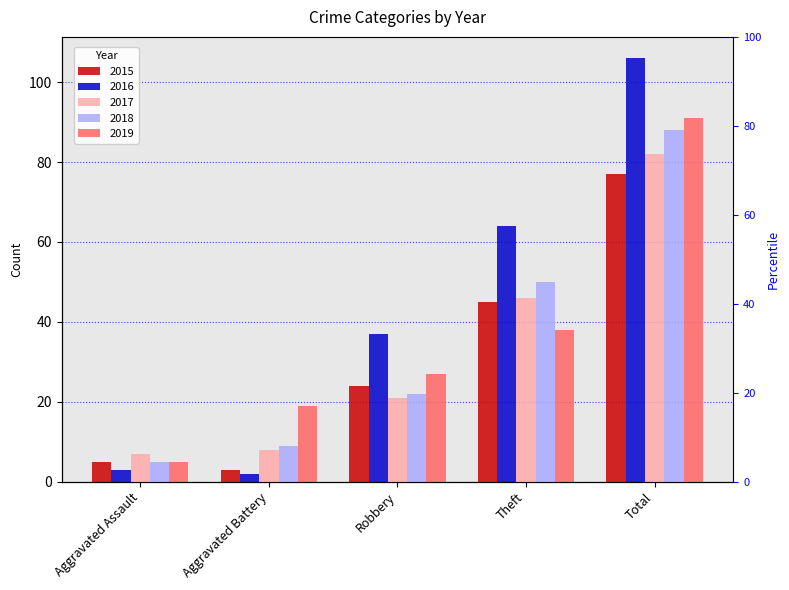

What is the minimum value for 2017?

7